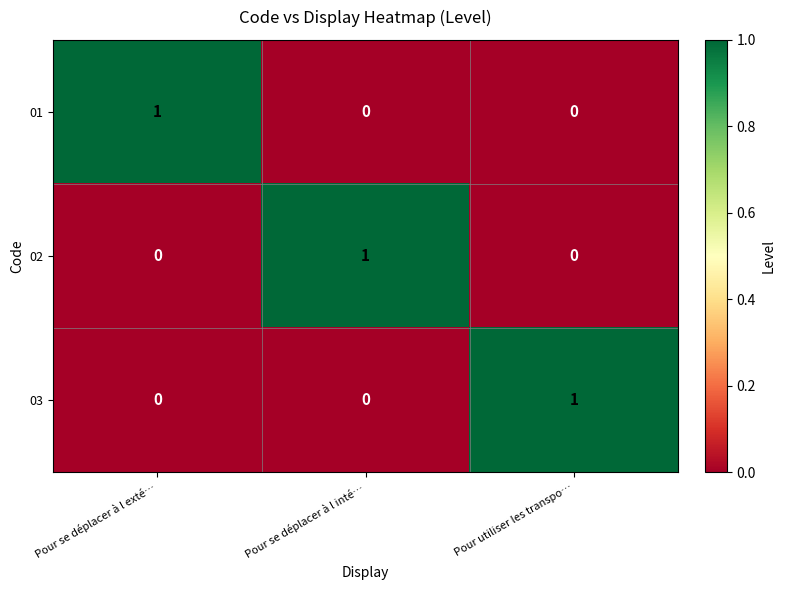

Is it true that 01 equals 1 at Pour se déplacer à l exté…?

True